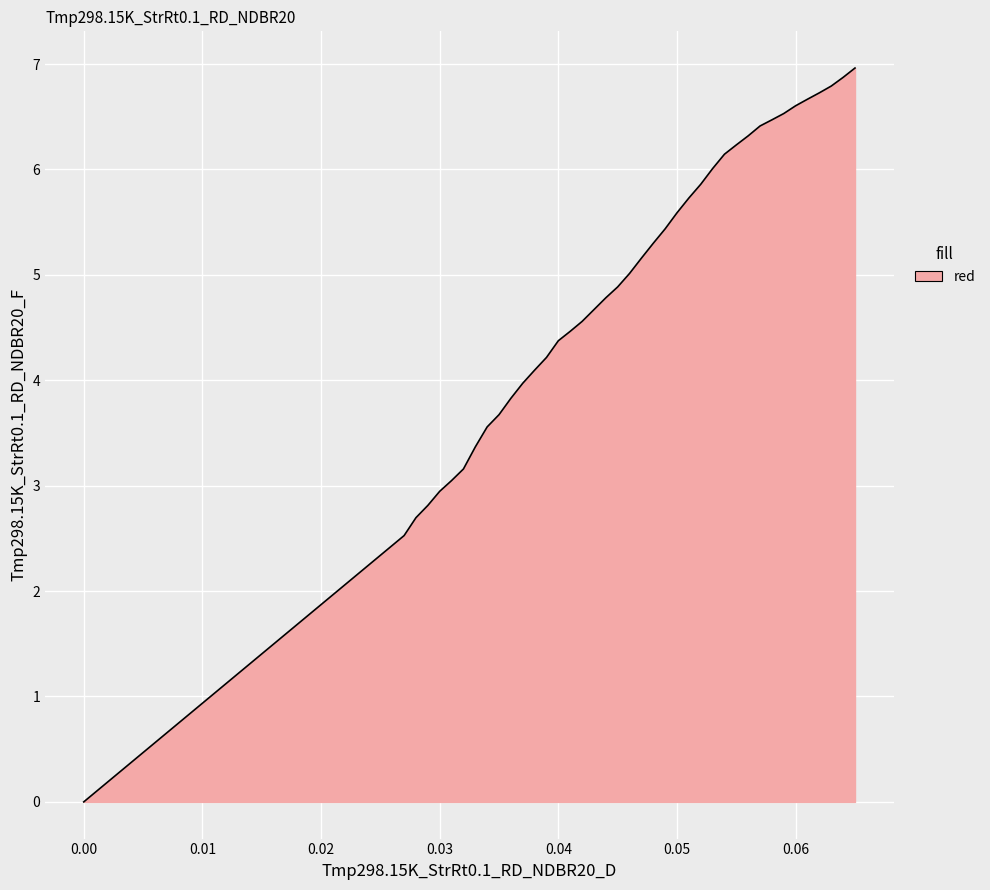

Reading left to right, list all the values displayed in this chart.

0.0	2.5	2.7	2.8	2.9	3.0	3.2	3.4	3.6	3.7	3.8	4.0	4.1	4.2	4.4	4.5	4.6	4.7	4.8	4.9	5.0	5.2	5.3	5.4	5.6	5.7	5.9	6.0	6.1	6.2	6.3	6.4	6.5	6.5	6.6	6.7	6.7	6.8	6.9	7.0